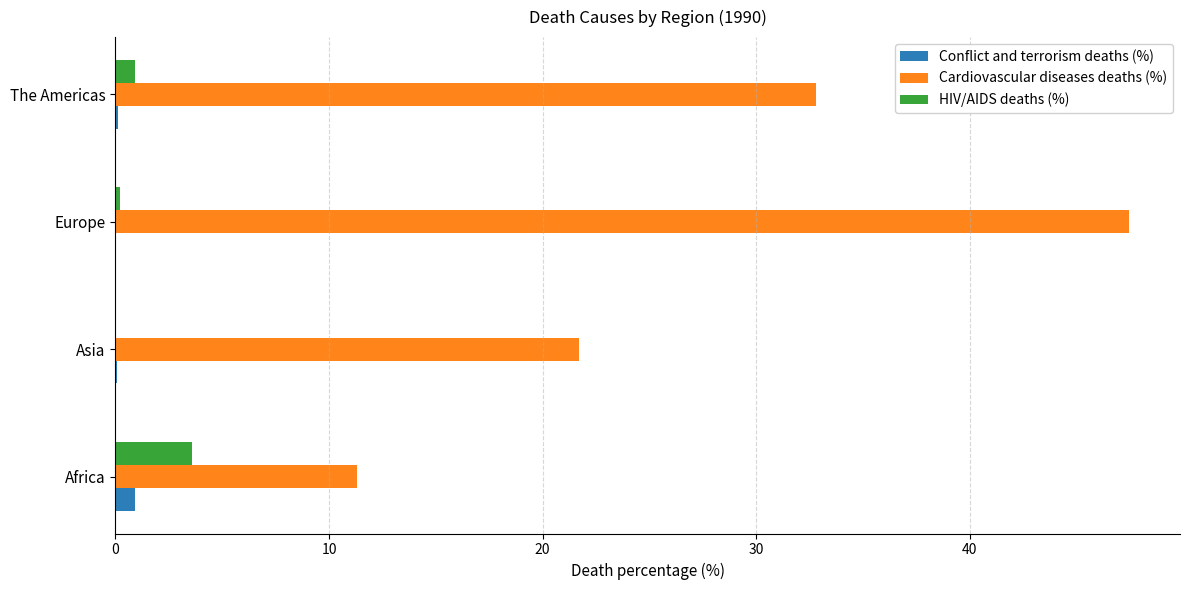

True or false: HIV/AIDS deaths (%) has a value of 5.7 at Africa.

False